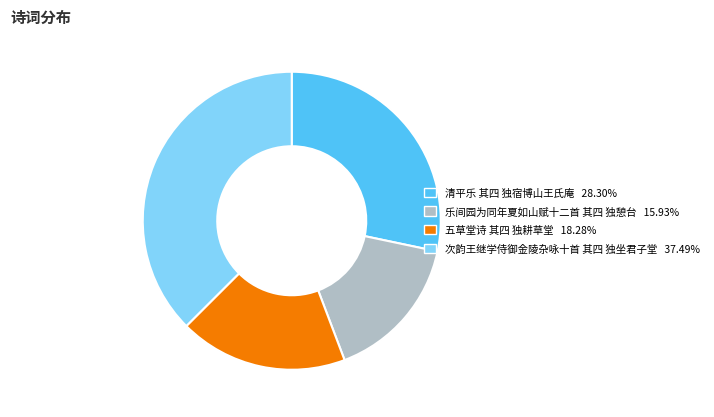

Which category has the biggest portion of the pie?

次韵王继学侍御金陵杂咏十首 其四 独坐君子堂